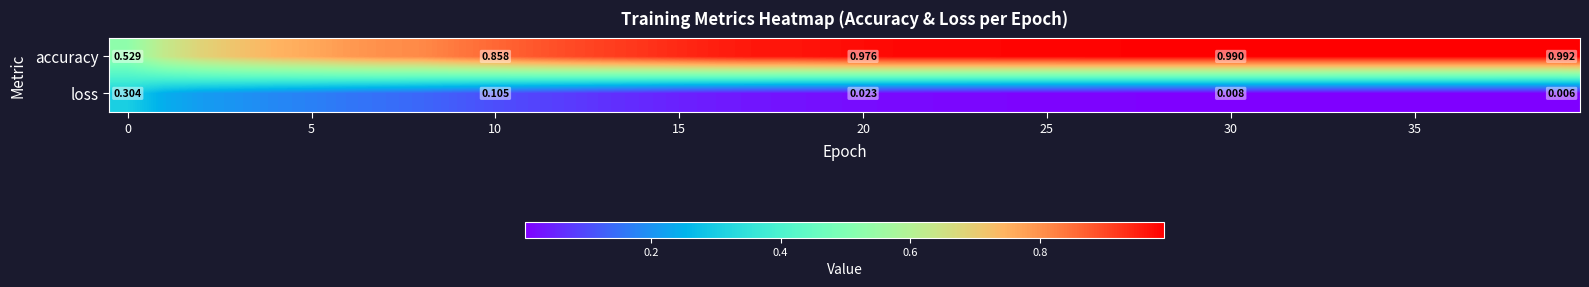

The loss series shows 0.0 at 35. True or false?

False